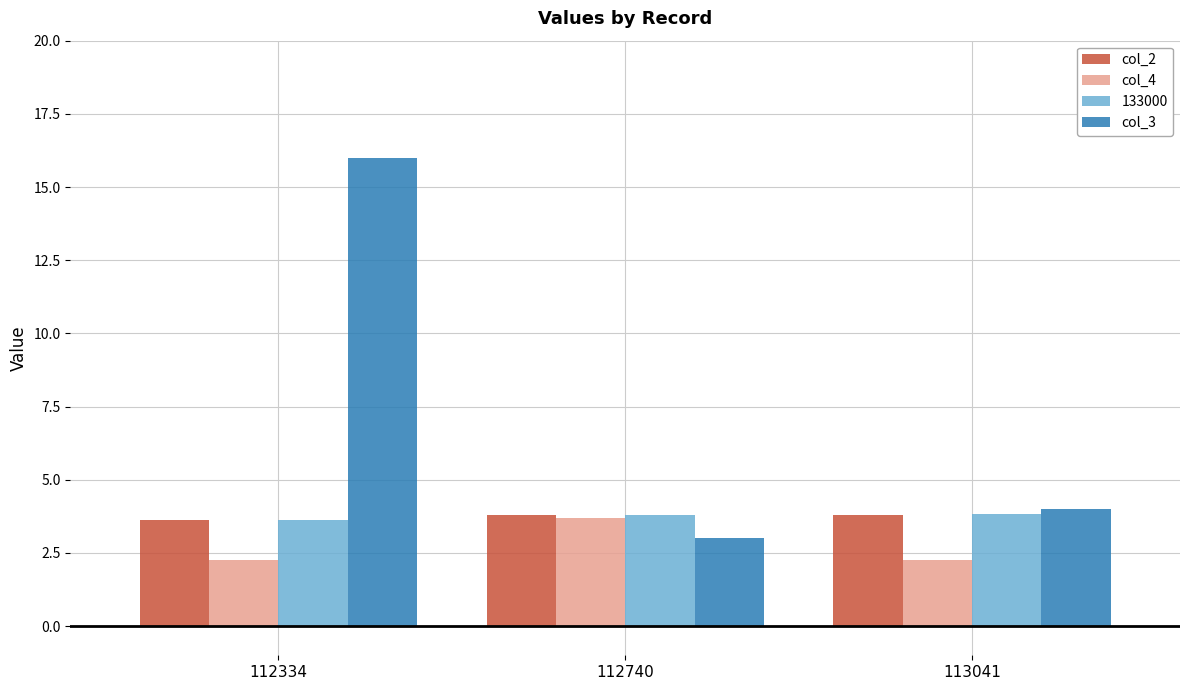

Are the bars grouped side by side (vs. stacked)?

Yes